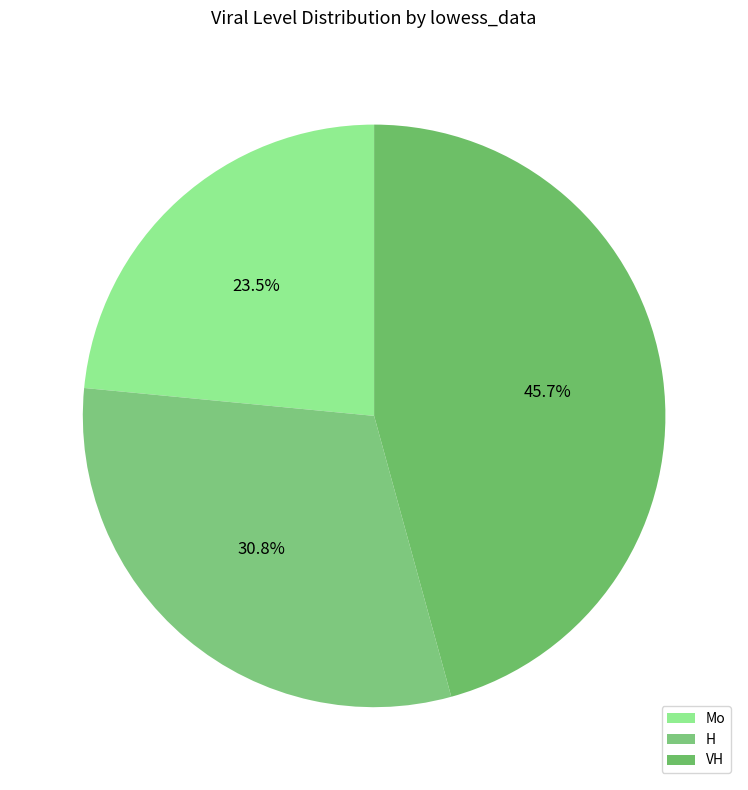

To the nearest percent, what is the difference between the VH and H slice percentages?

15%